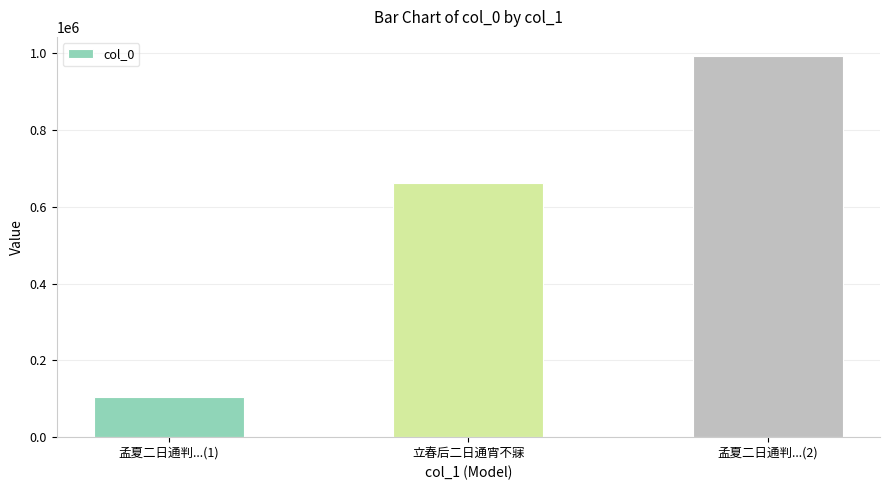

The value at 孟夏二日通判...(1) is 182634. True or false?

False